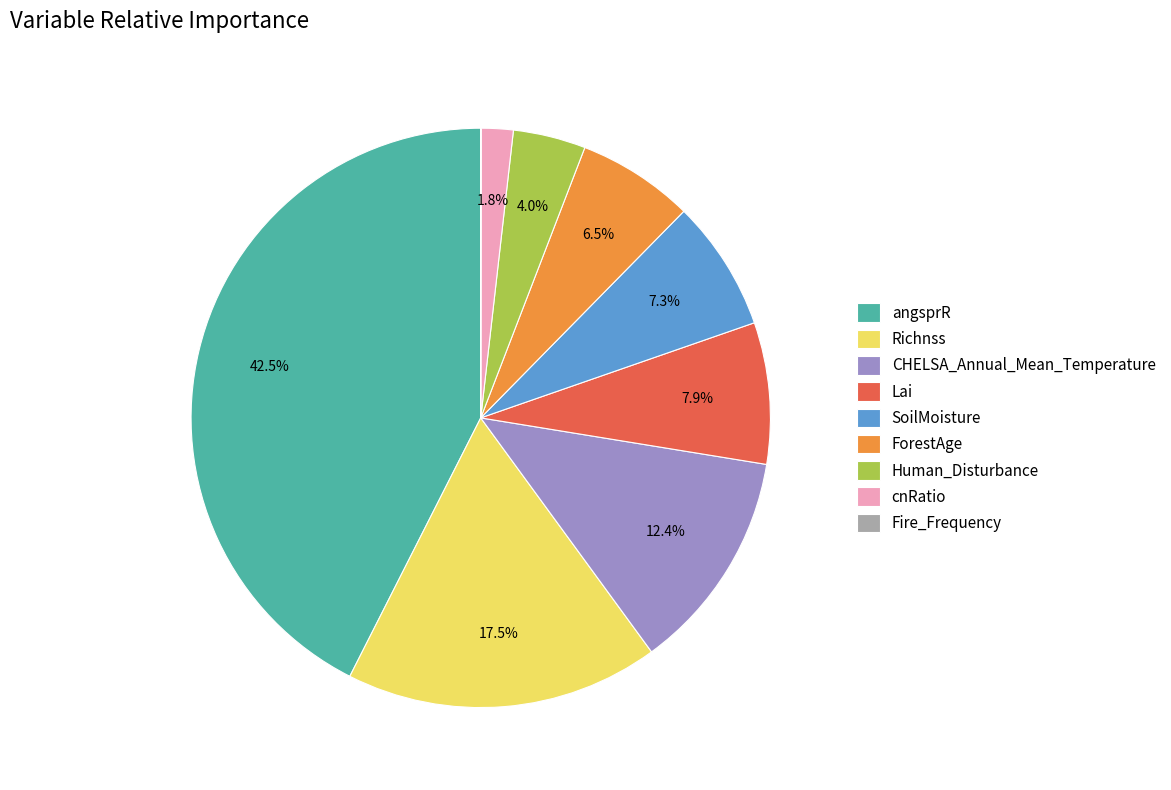

Which slice is the largest?

angsprR